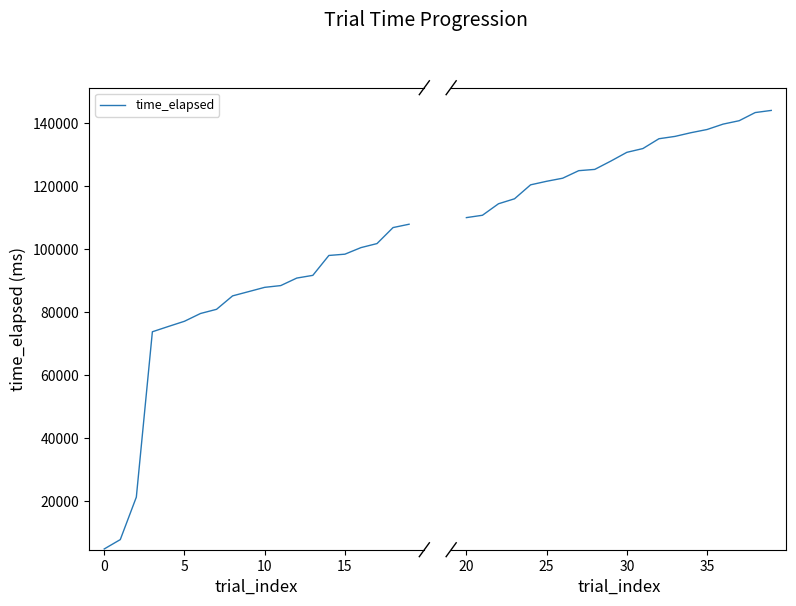

True or false: the data shows 222033 at 7.

False